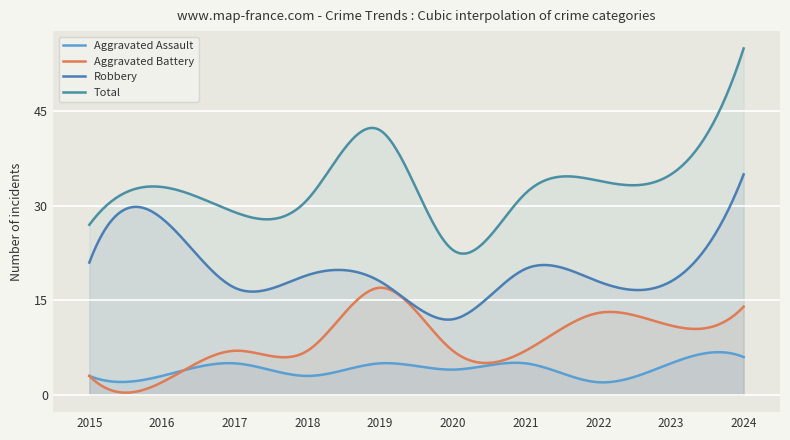

Which series has the widest spread of values?

Total